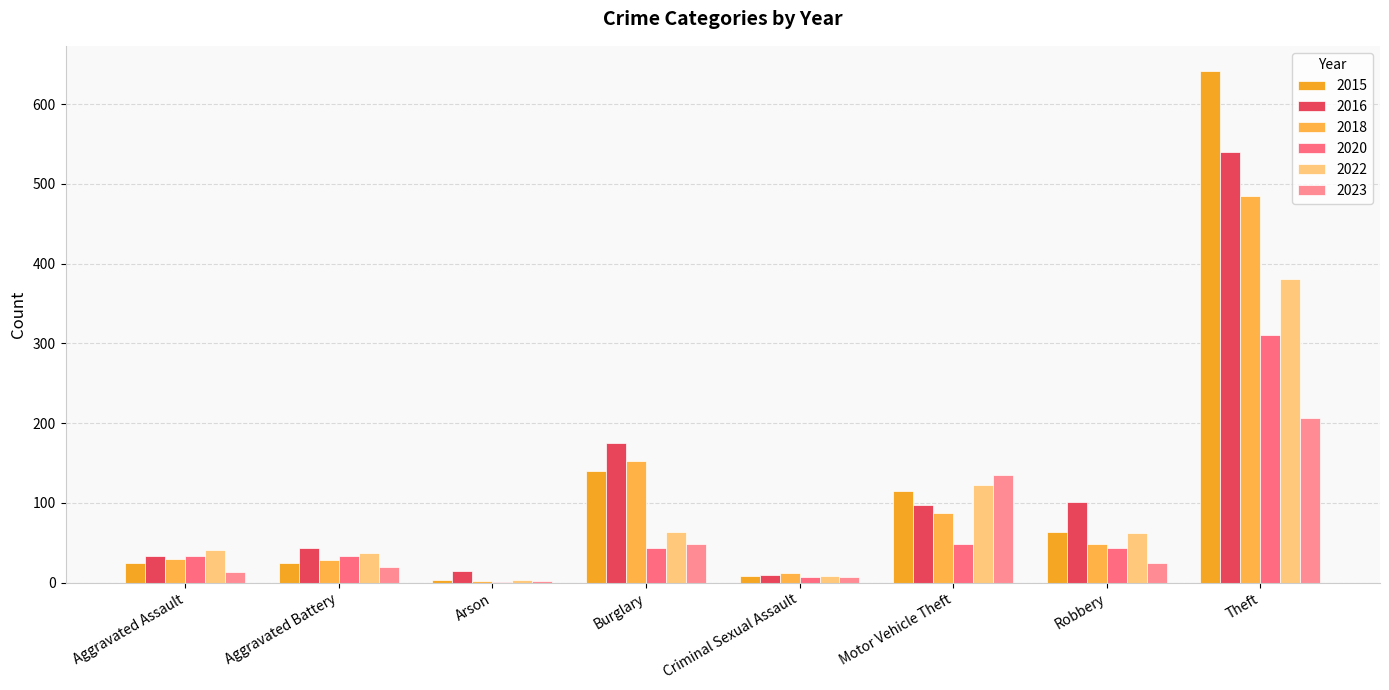

Is it true that 2016 equals 98 at Motor Vehicle Theft?

True